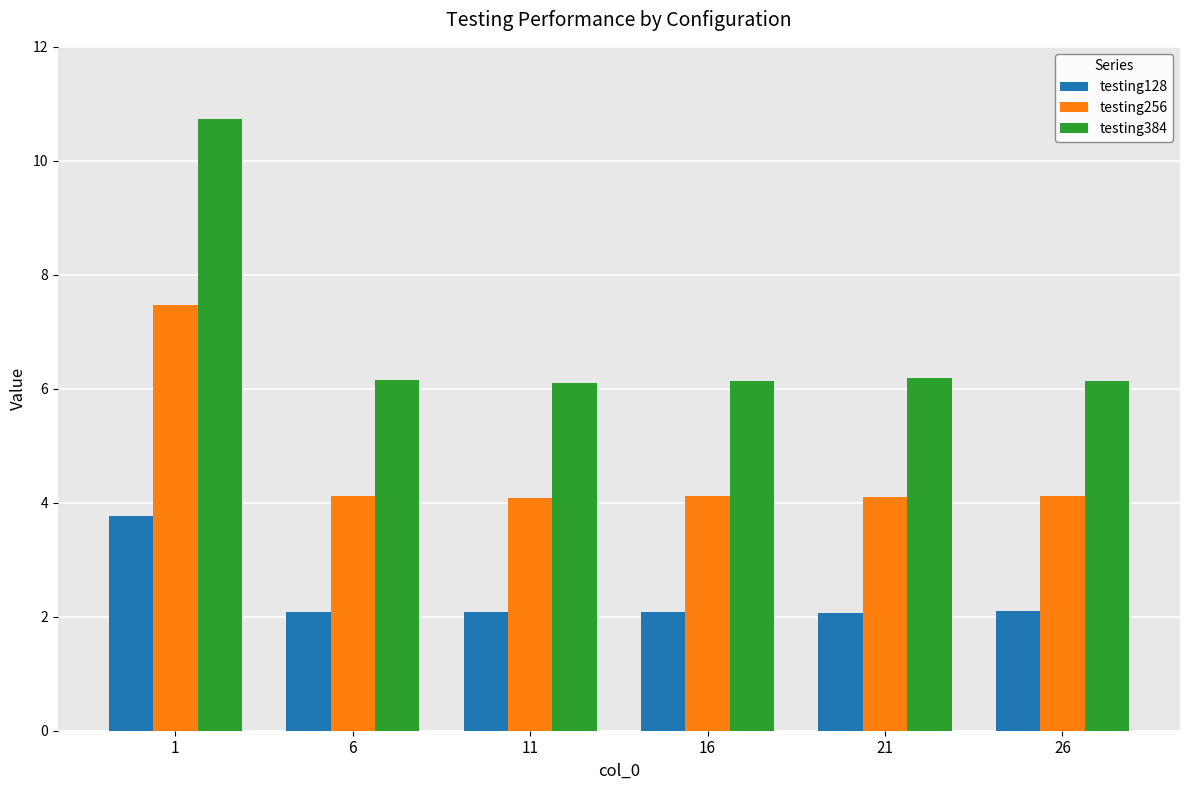

What is the minimum value shown in the chart?

2.1